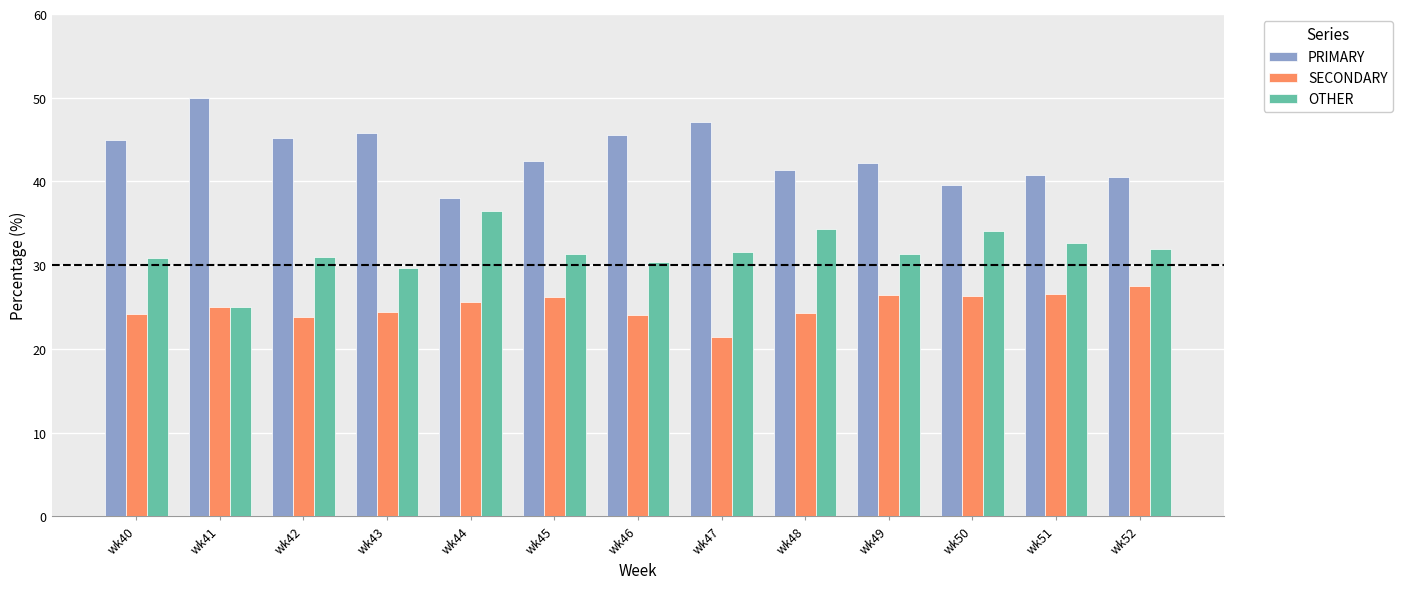

List the series in order of their peak value, highest first.

PRIMARY, OTHER, SECONDARY